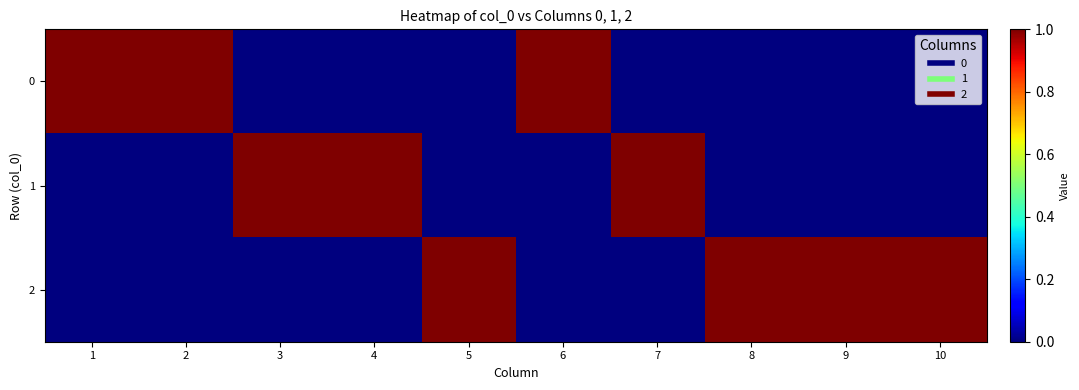

List the series in order of their peak value, highest first.

0, 1, 2